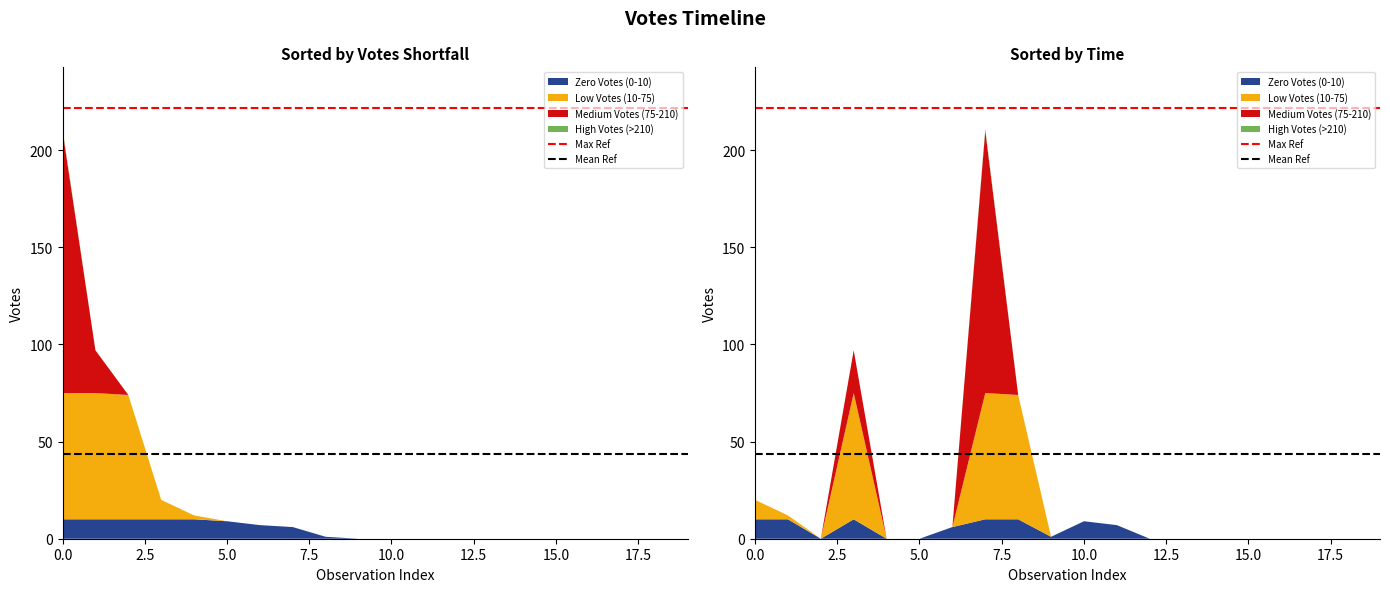

Reading right to left, what are all the values shown in this chart?

Max Ref: 221.6	221.6
Mean Ref: 43.7	43.7